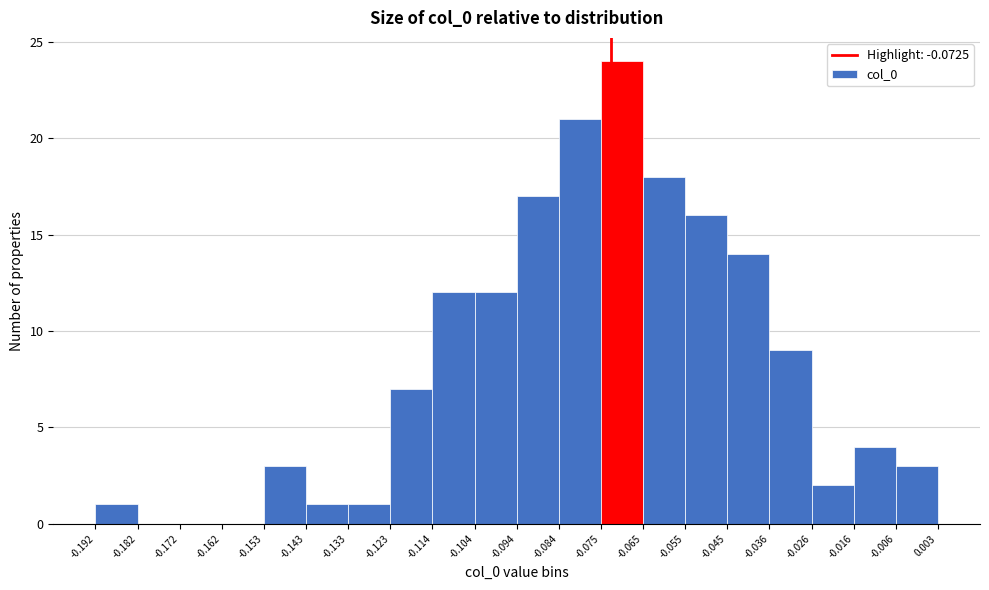

Which range on the x-axis has the tallest bar?

-0.075 to -0.065